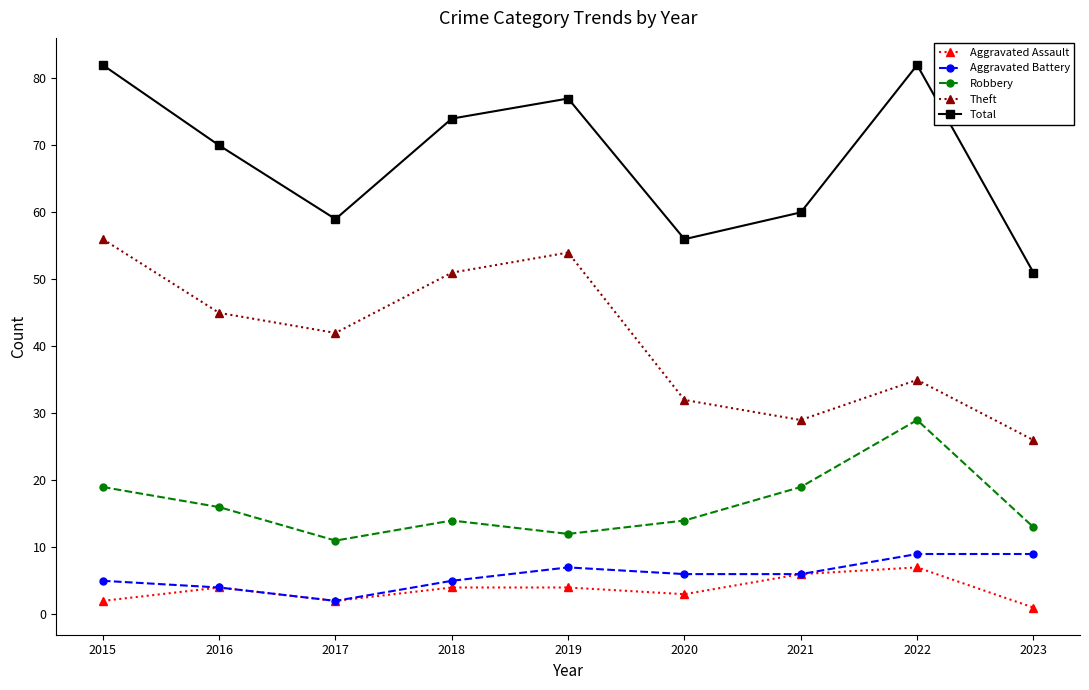

True or false: Aggravated Battery and Theft intersect in this chart.

False